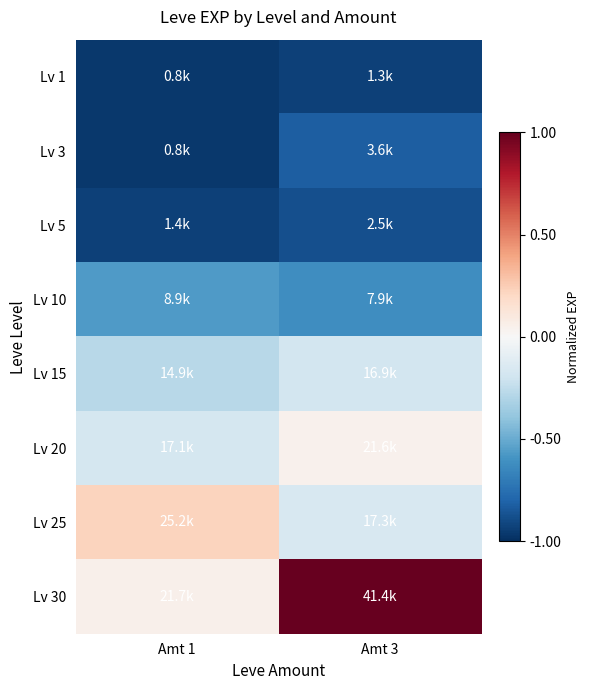

What is the total value across all series at Amt 1?

-3.6